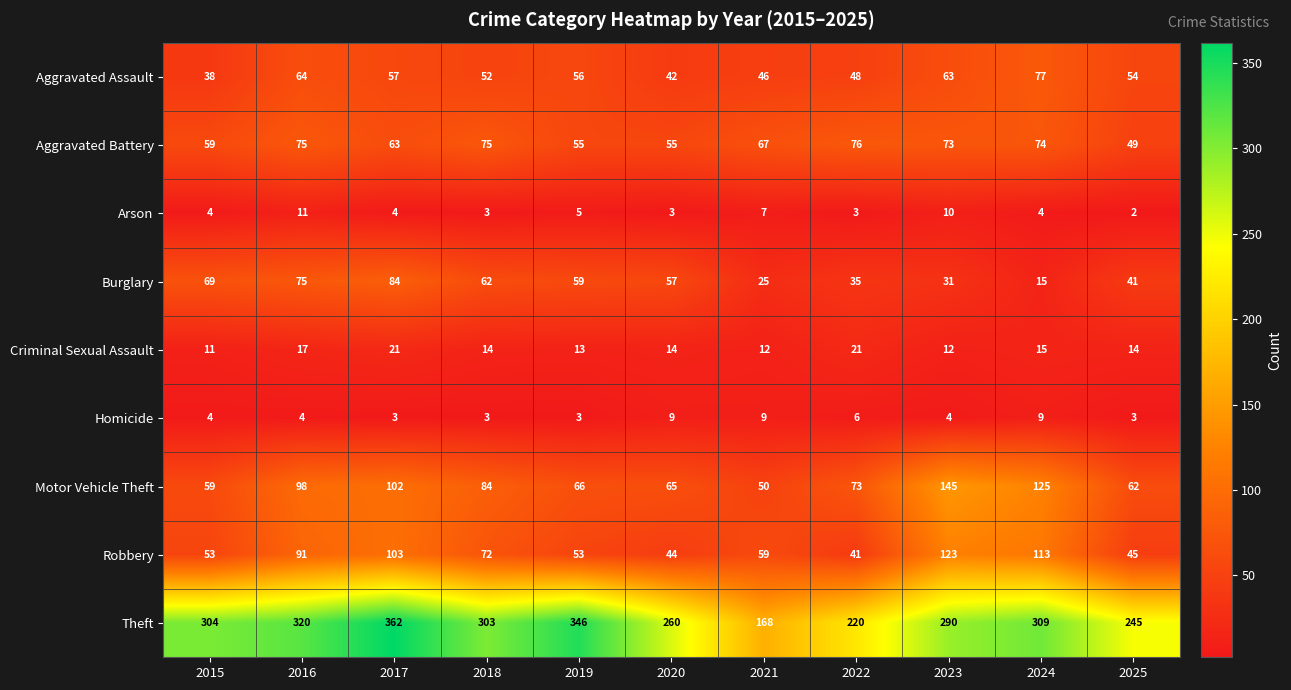

What is the spread (max minus min) of values at 2020?

257